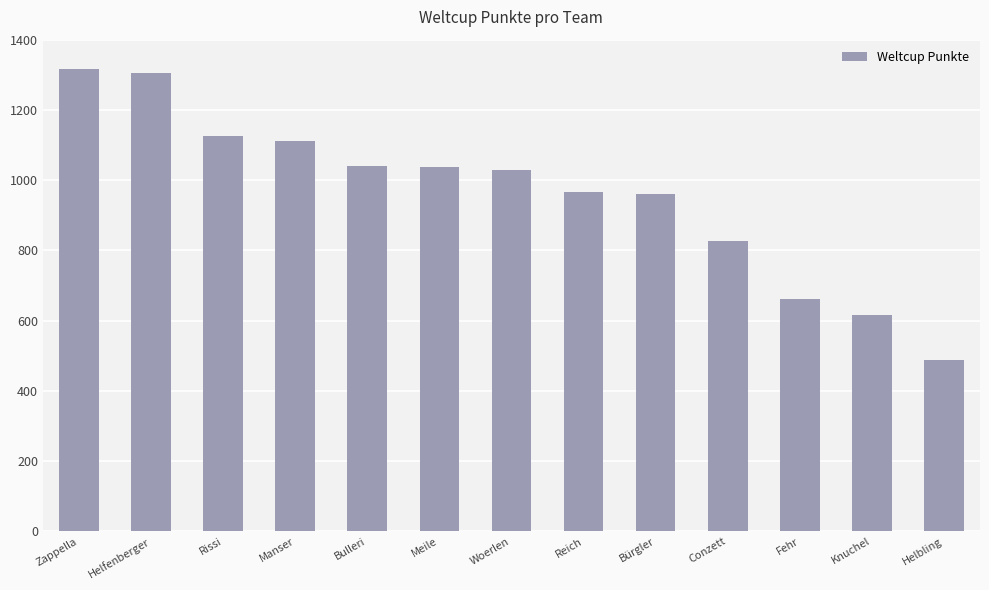

What position from the left is Manser?

4